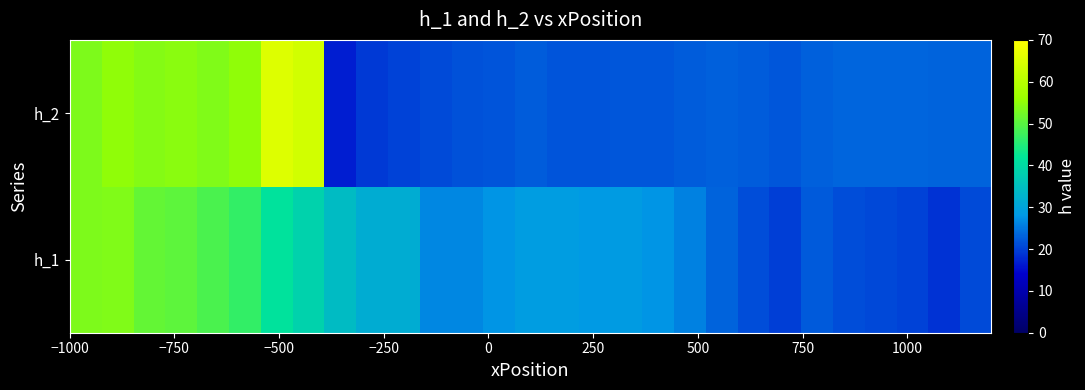

At how many categories does at least one series exceed 21?

29